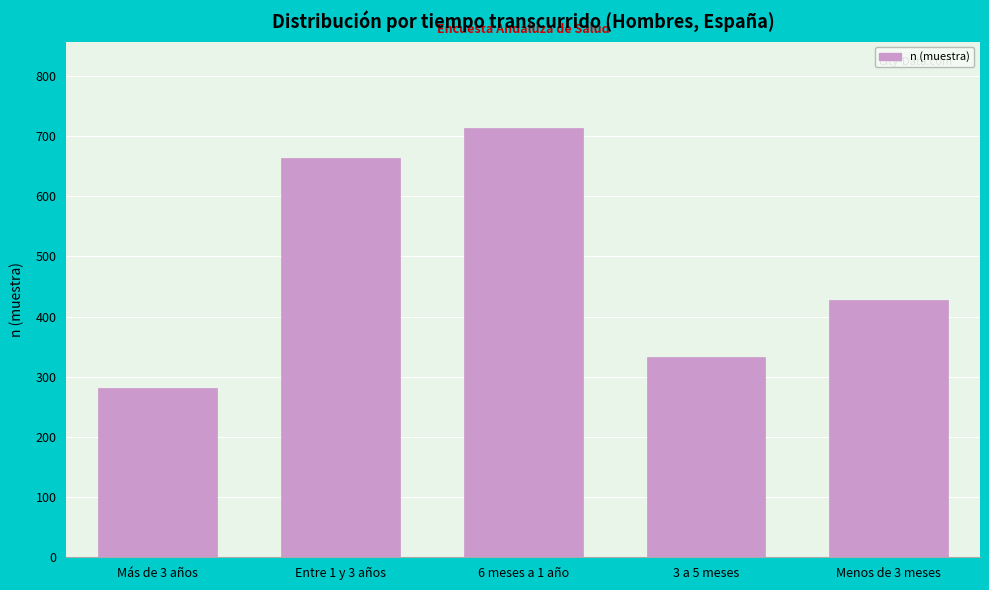

Reading left to right, transcribe all the data shown in this chart.

282	664	714	333	428